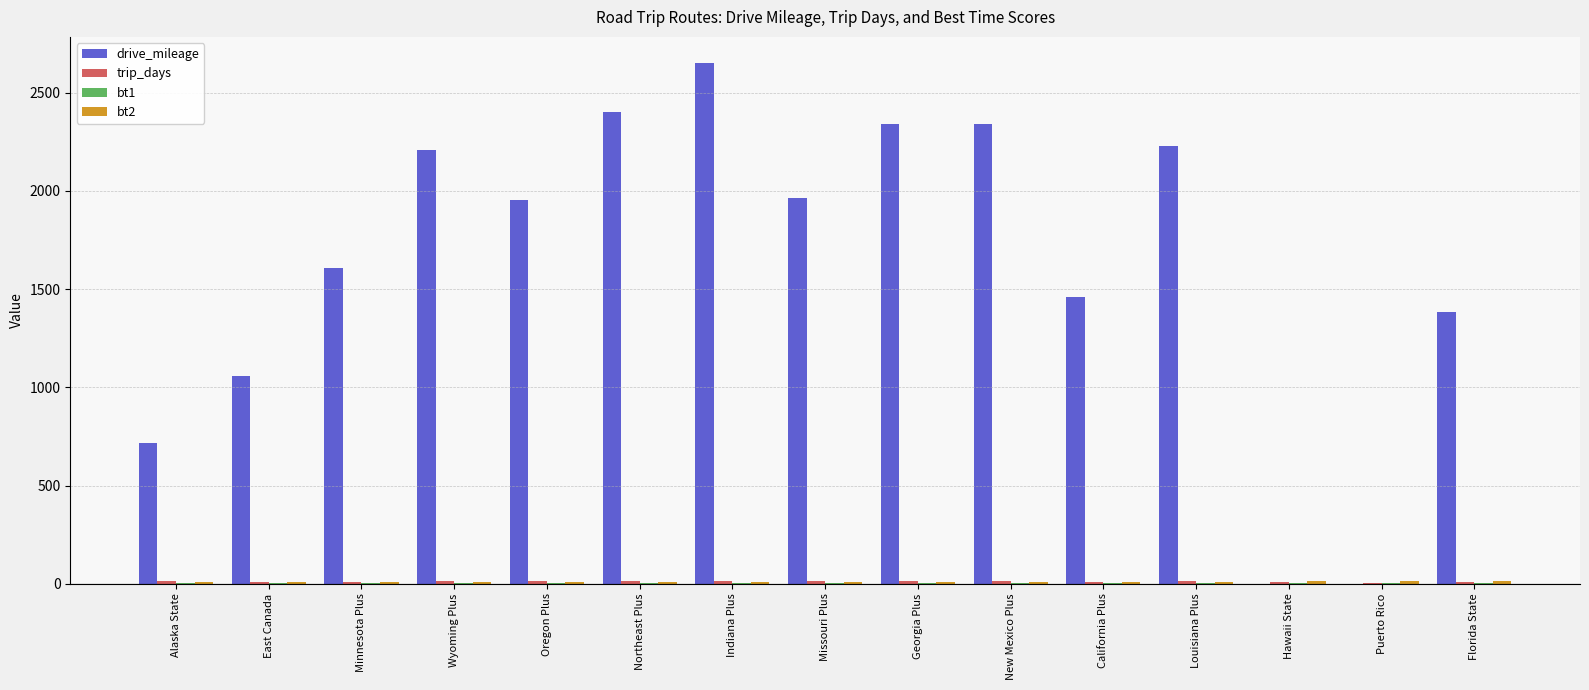

Between Oregon Plus and Indiana Plus, which series saw the biggest shift?

drive_mileage